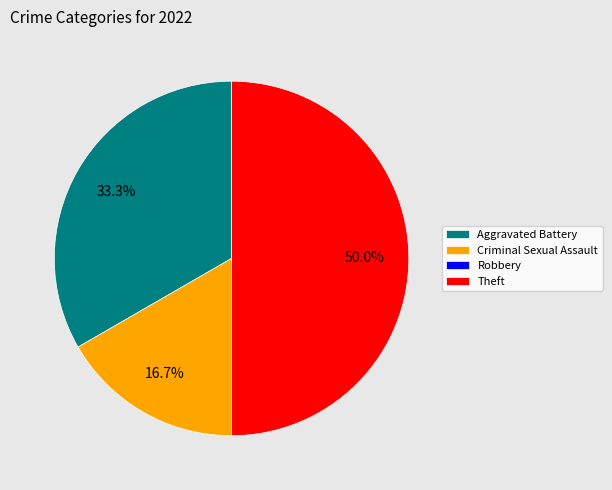

The Aggravated Battery slice represents 33% of the pie. True or false?

True